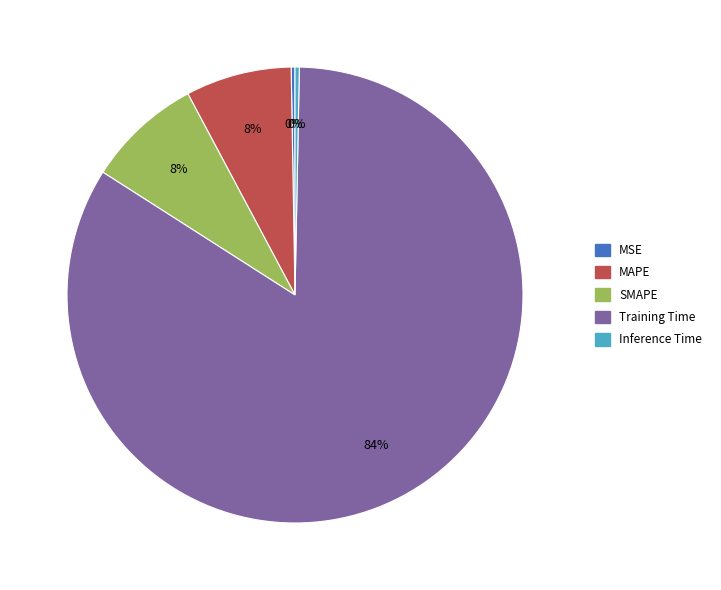

Do MAPE and SMAPE together represent more than half of the pie?

No